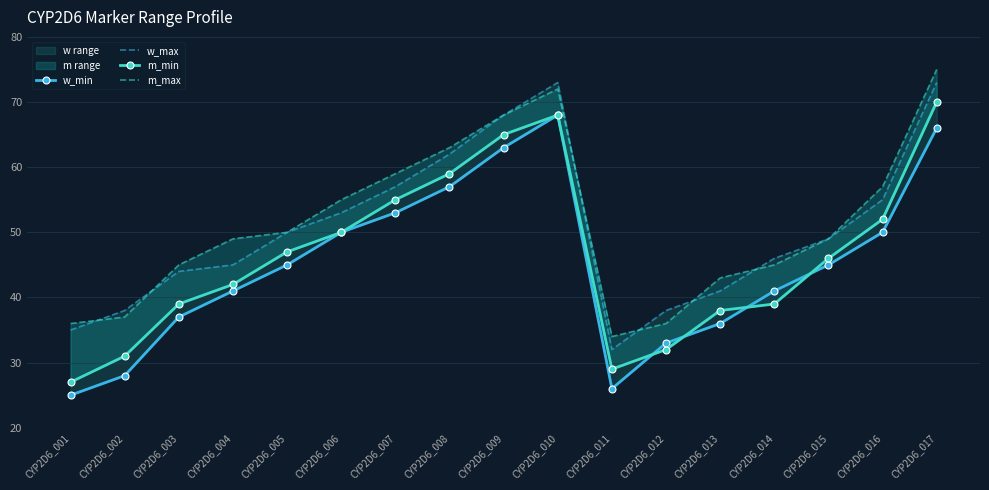

List the labels in order of w_min value, largest first.

CYP2D6_010, CYP2D6_017, CYP2D6_009, CYP2D6_008, CYP2D6_007, CYP2D6_006, CYP2D6_016, CYP2D6_005, CYP2D6_015, CYP2D6_004, CYP2D6_014, CYP2D6_003, CYP2D6_013, CYP2D6_012, CYP2D6_002, CYP2D6_011, CYP2D6_001